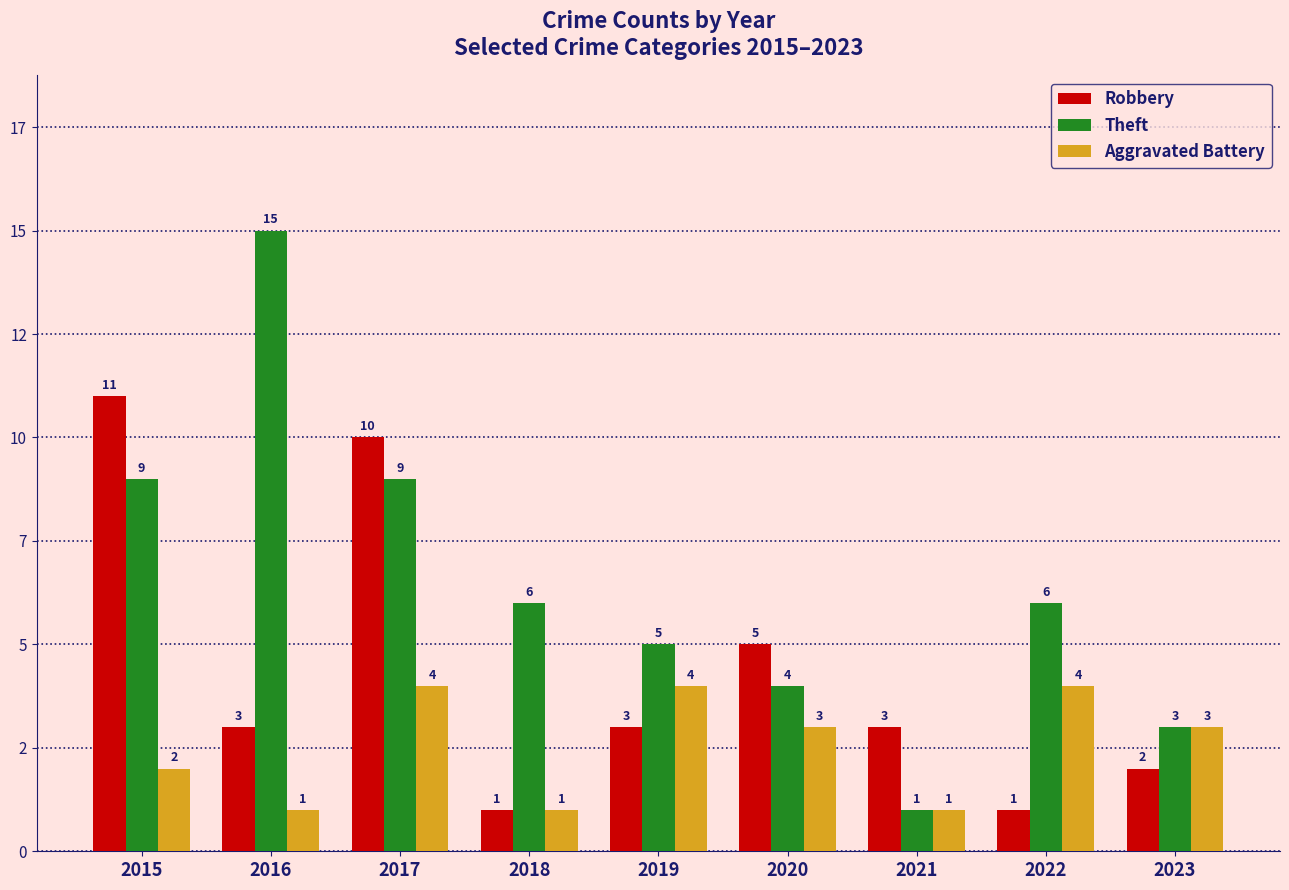

Does the chart contain any negative values?

No